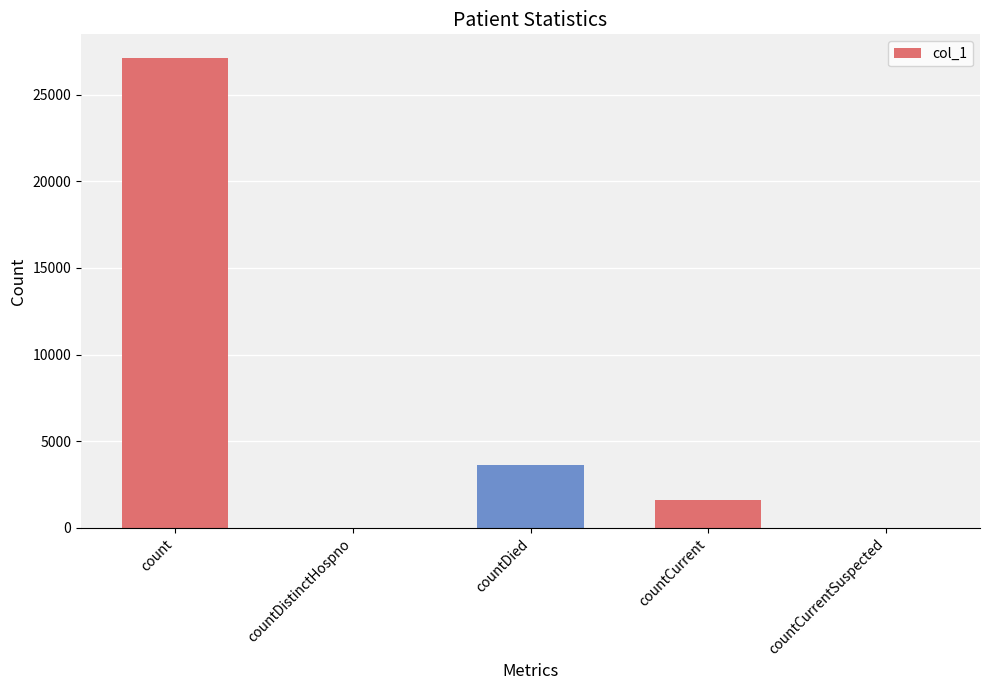

Which category has the highest value across all series?

count